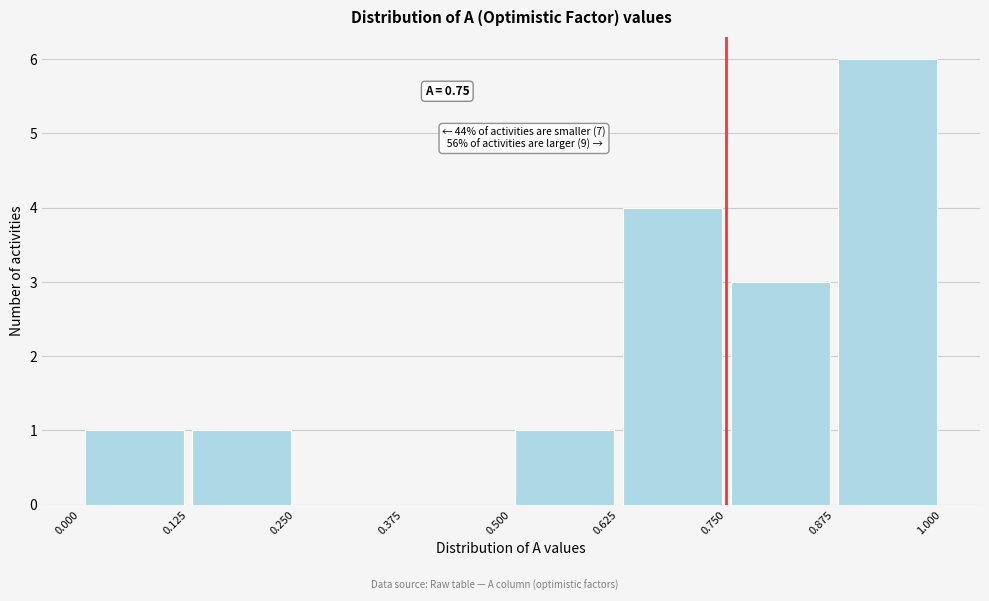

Which range on the x-axis has the tallest bar?

0.875 to 1.000